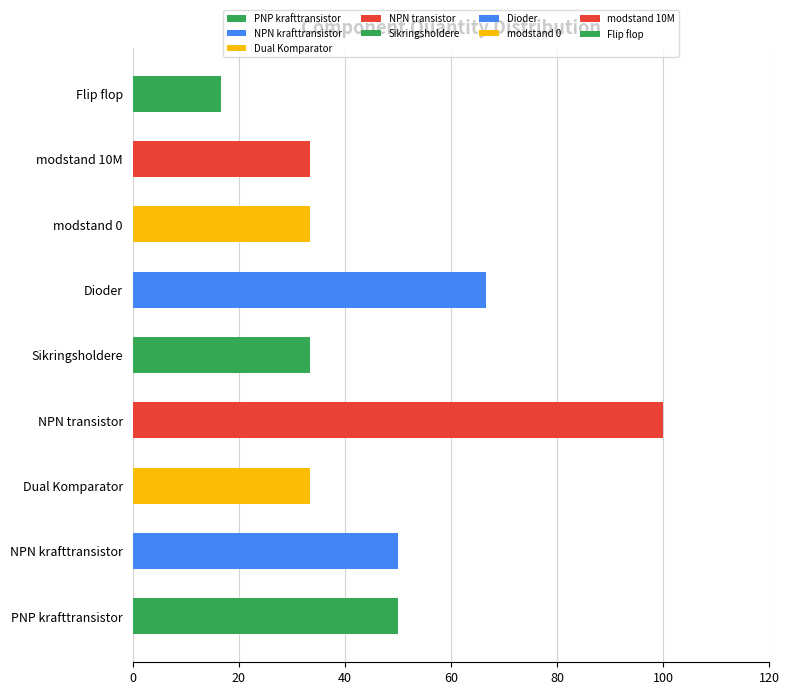

Between Dioder and modstand 10M, which is larger?

Dioder